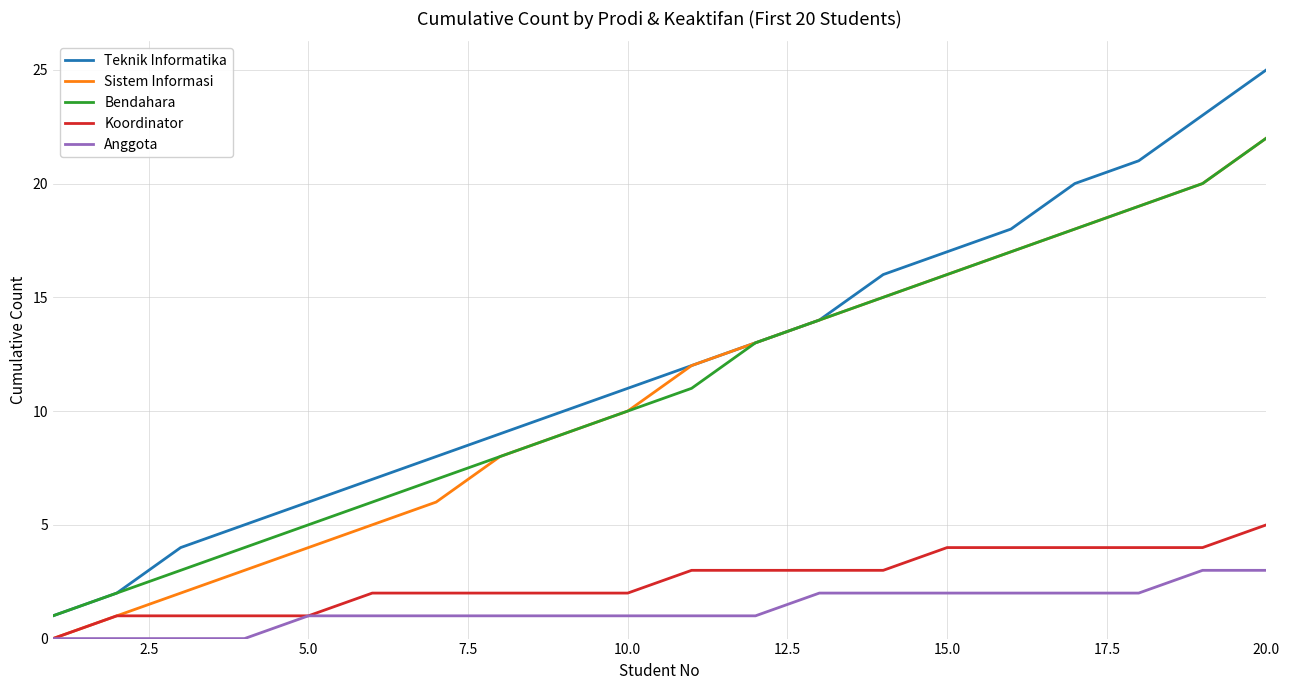

Which series has the largest range (max minus min)?

Teknik Informatika